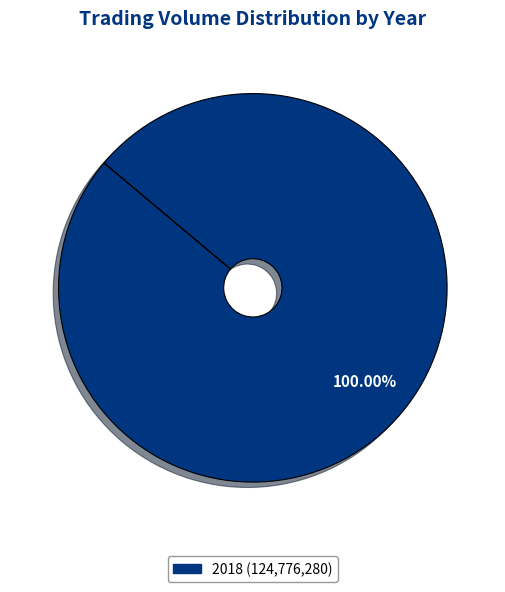

Does any single category account for the majority?

Yes